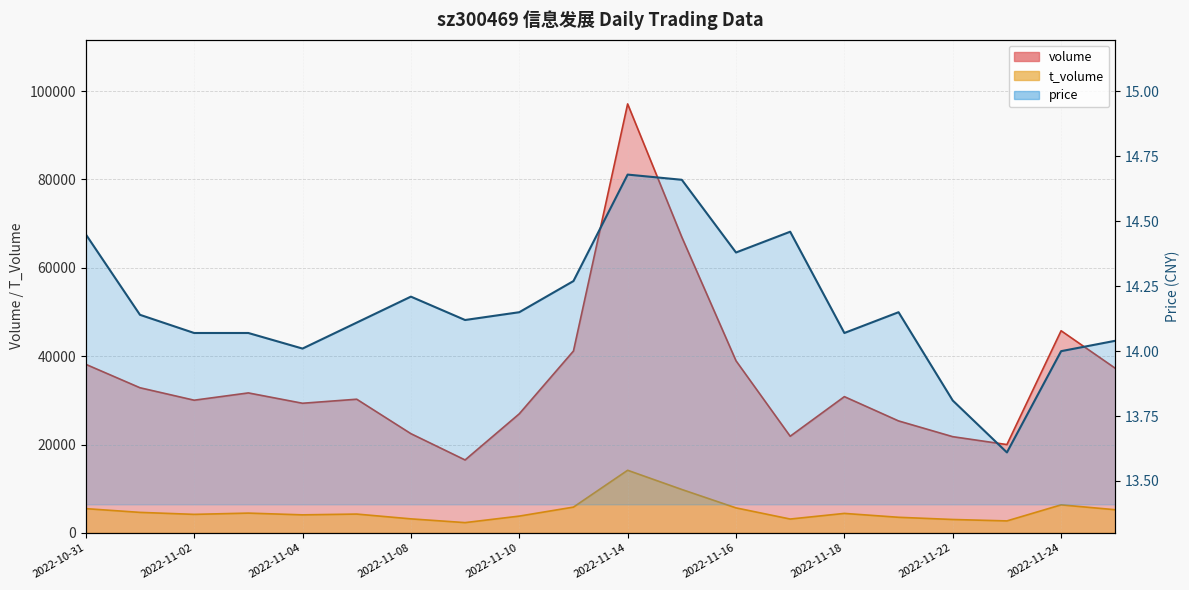

Read the price value at 2022-11-02.

14.1